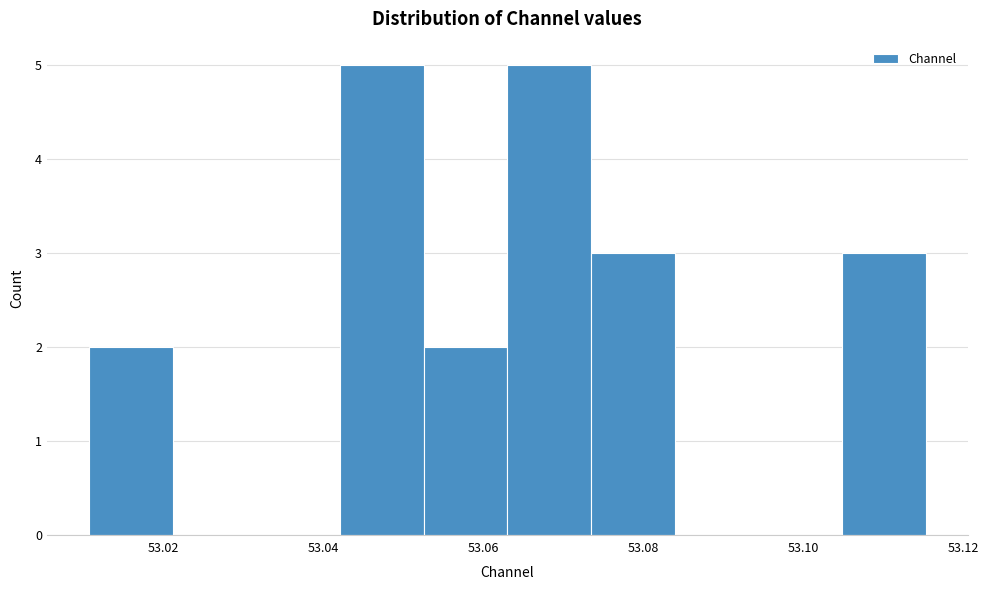

Reading left to right, transcribe this chart: for each bar, give the range it covers on the x-axis and its height. Neither the bar edges nor the heights are printed on the chart, so give them approximately, as read against the axes.

53.010 to 53.022: 2
53.022 to 53.032: 0
53.032 to 53.042: 0
53.042 to 53.052: 5
53.052 to 53.062: 2
53.062 to 53.074: 5
53.074 to 53.084: 3
53.084 to 53.094: 0
53.094 to 53.104: 0
53.104 to 53.116: 3